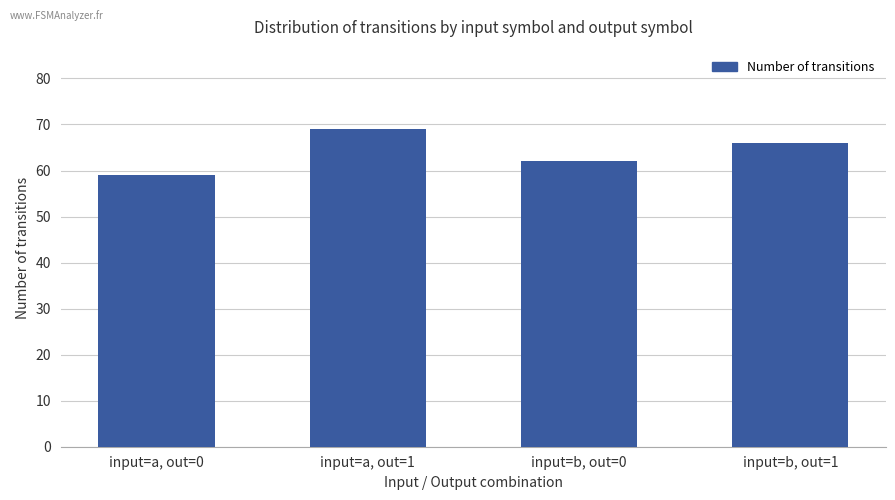

List the labels in order of value, smallest first.

input=a, out=0, input=b, out=0, input=b, out=1, input=a, out=1